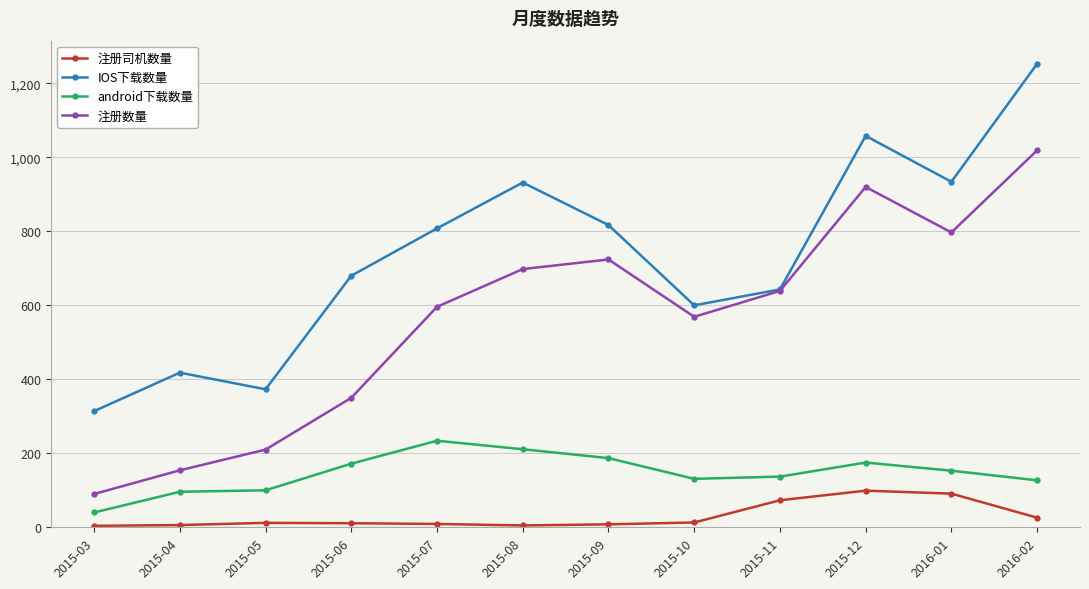

Rank the series at 2015-07 from lowest to highest value.

注册司机数量, android下载数量, 注册数量, IOS下载数量